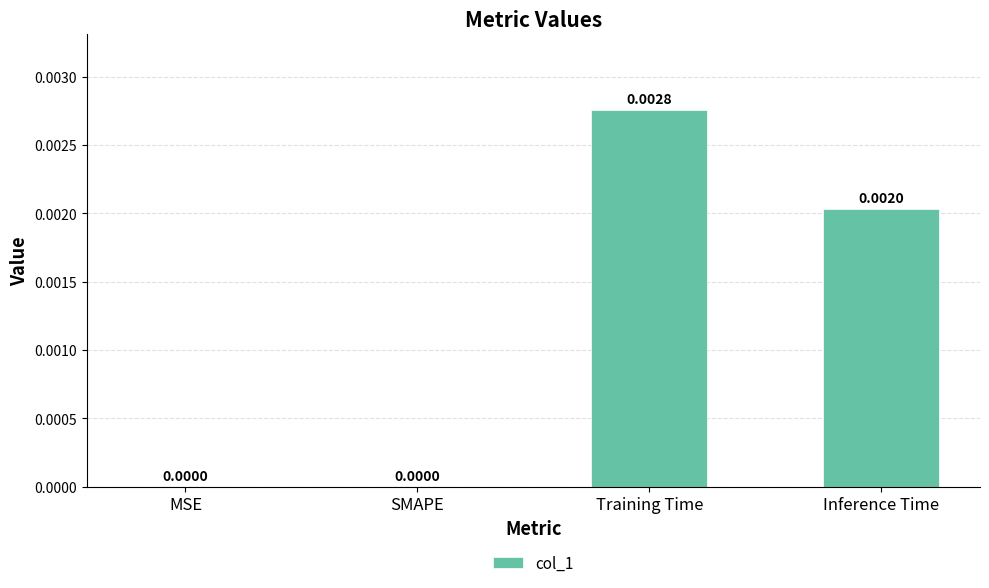

Which has a higher value, Inference Time or SMAPE?

Inference Time